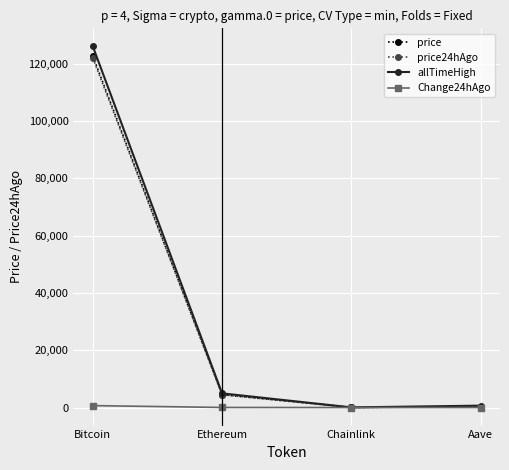

What is the total value across all series at Ethereum?

13941.8